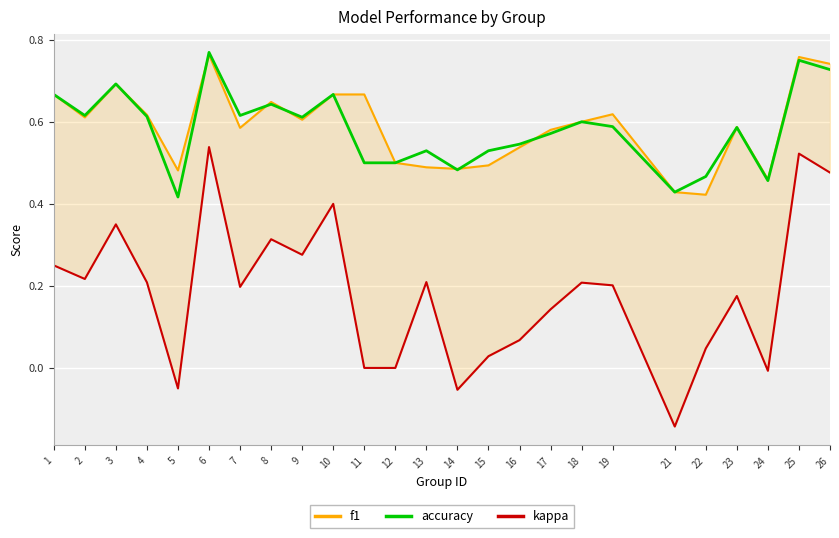

At which category is the sum across all series the highest?

6